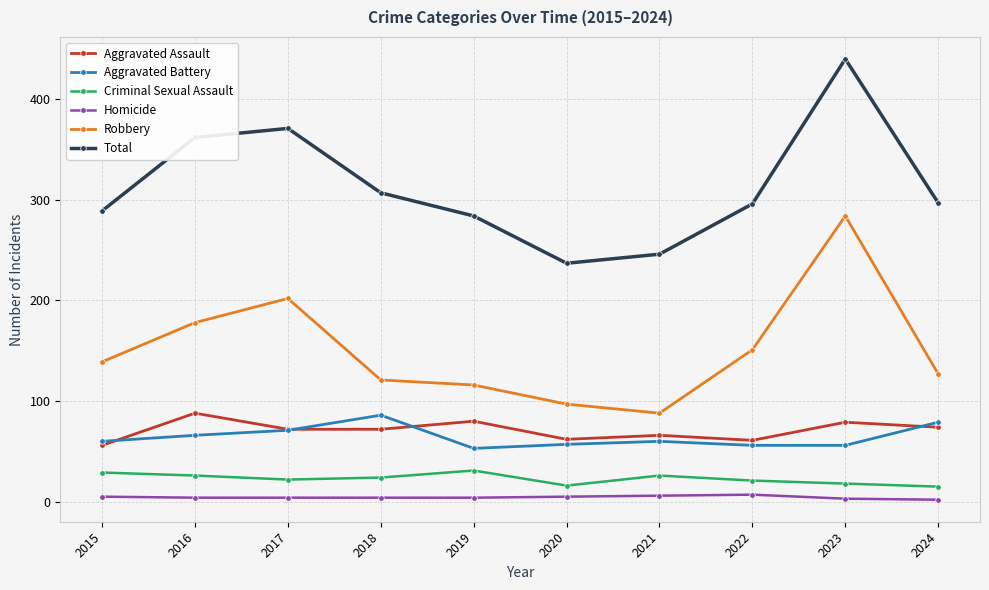

What is the sum of all Total values?

3129